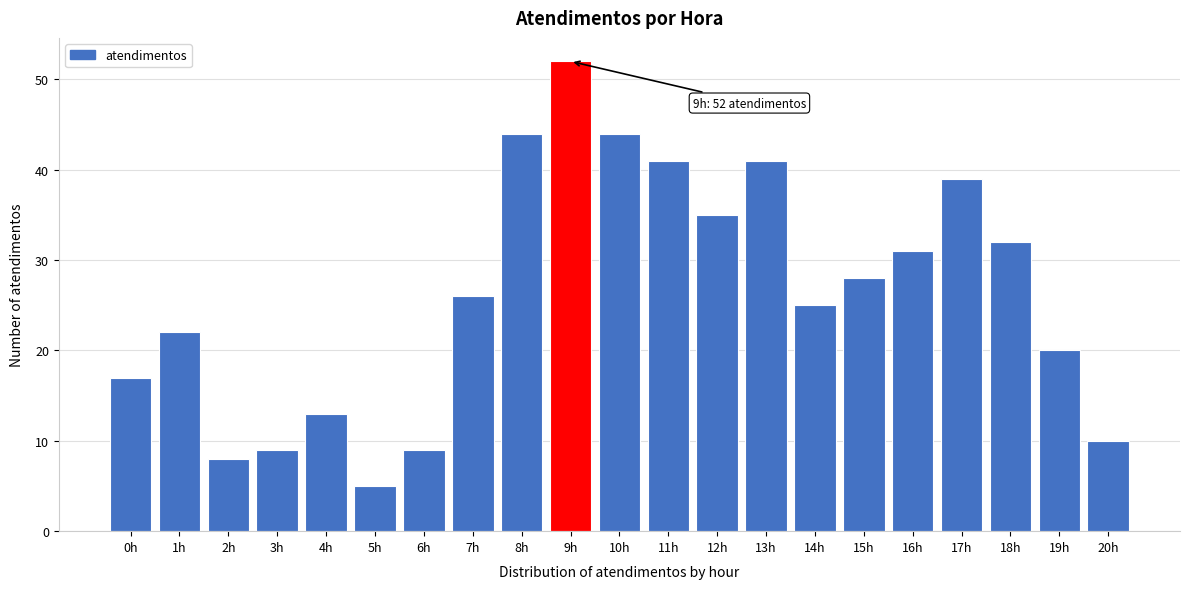

Reading left to right, what are all the values shown in this chart?

0h=17	1h=22	2h=8	3h=9	4h=13	5h=5	6h=9	7h=26	8h=44	9h=52	10h=44	11h=41	12h=35	13h=41	14h=25	15h=28	16h=31	17h=39	18h=32	19h=20	20h=10